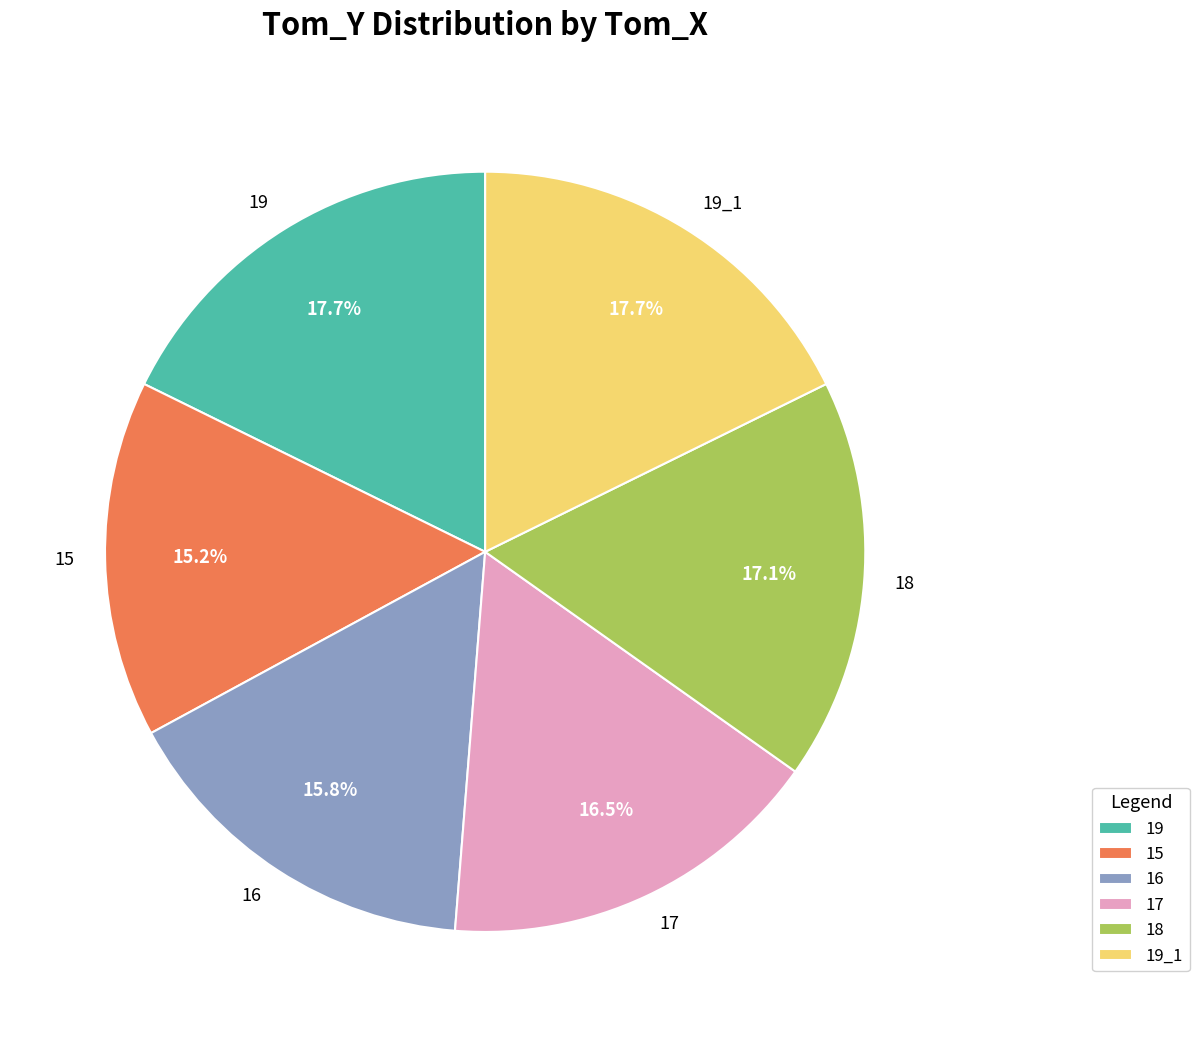

Approximately how many times larger is the value at 18 compared to 15?

1.1